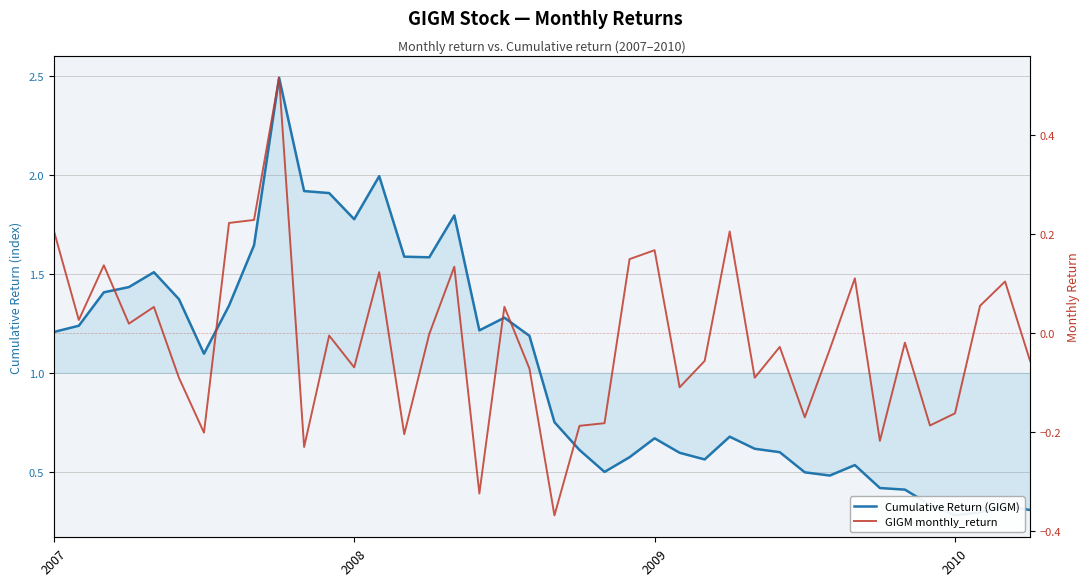

List the labels in order of GIGM monthly_return value, largest first.

9, 8, 7, 2007, 27, 24, 23, 2009, 16, 13, 32, 38, 37, 18, 4, 2008, 2010, 15, 11, 34, 29, 31, 26, 39, 12, 19, 28, 5, 25, 36, 30, 22, 35, 21, 6, 14, 33, 10, 17, 20